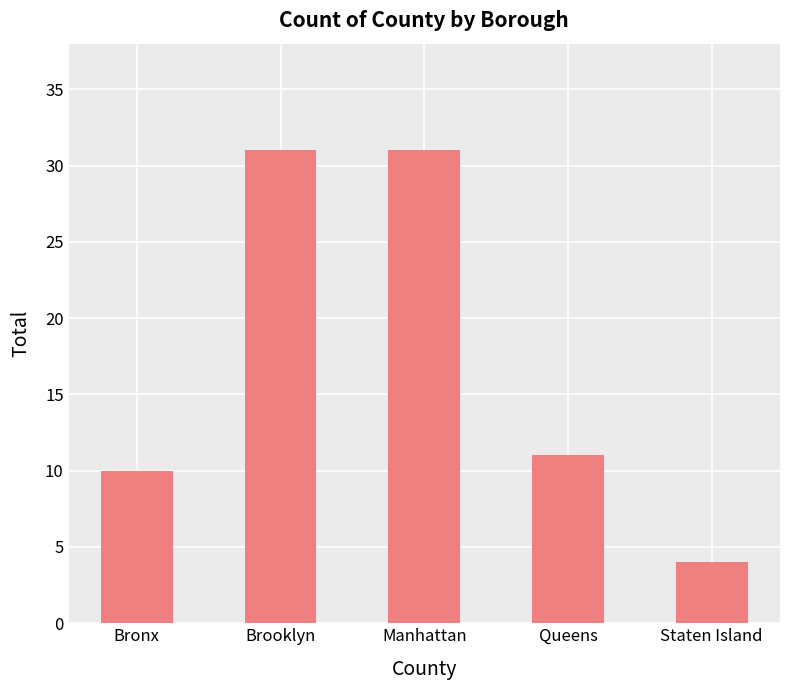

What is the difference between the maximum and minimum values?

27